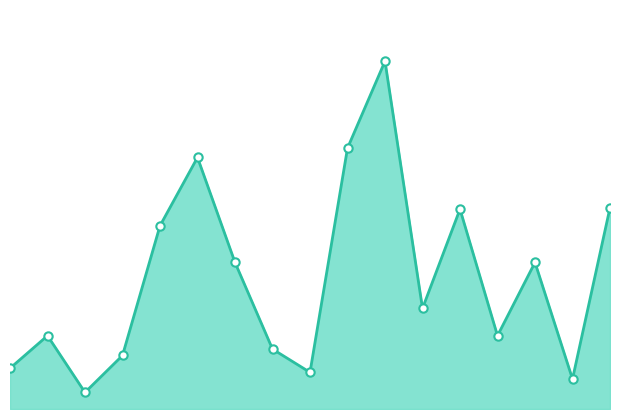

How many lines are shown in the chart?

1